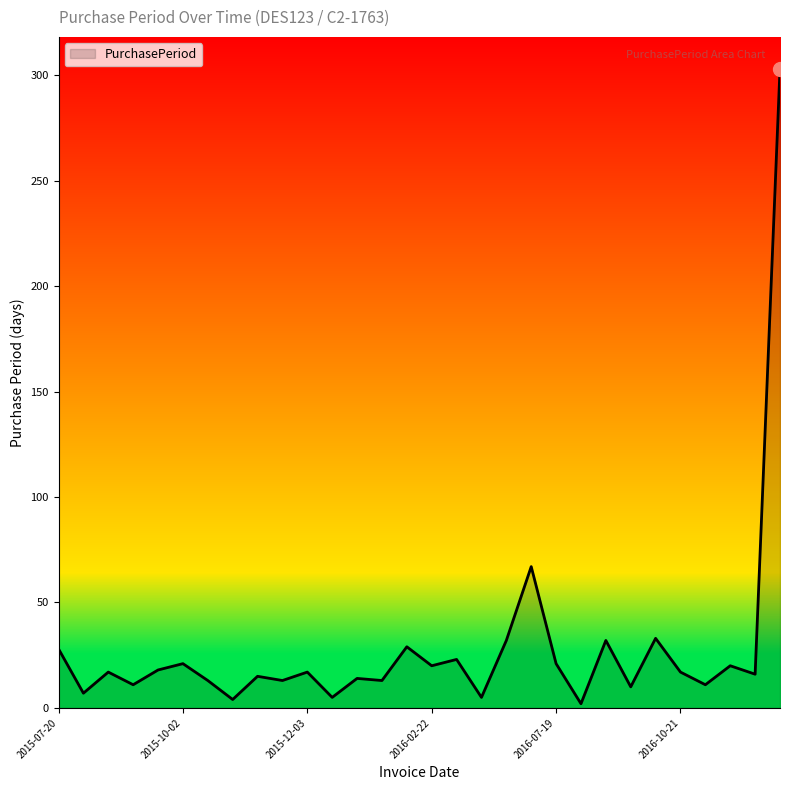

What is the greatest value displayed?

303